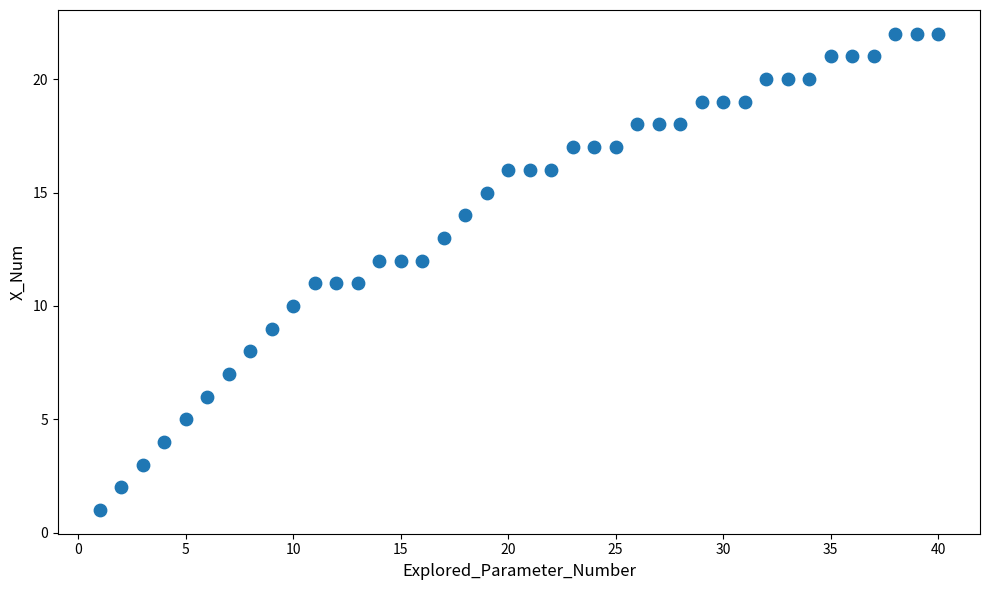

What is the range of X values (max minus min)?

39